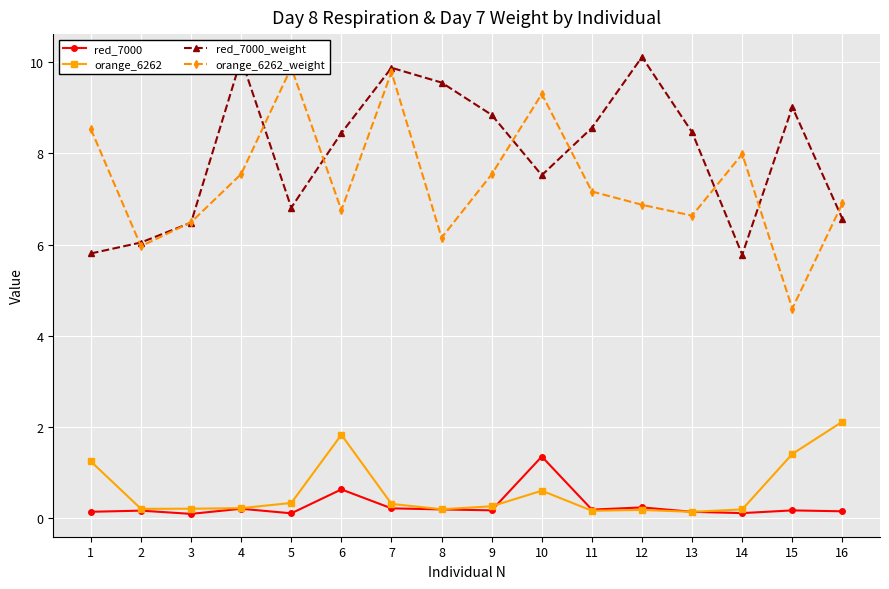

What is the maximum value for red_7000?

1.4